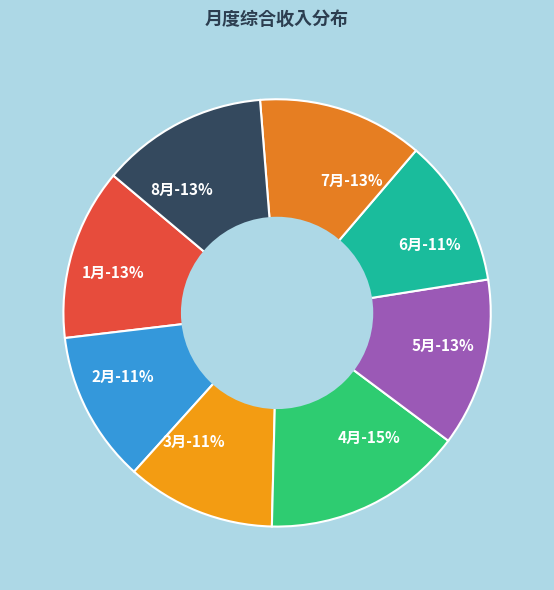

To the nearest percent, what is the difference between the largest and smallest slice percentages?

4%